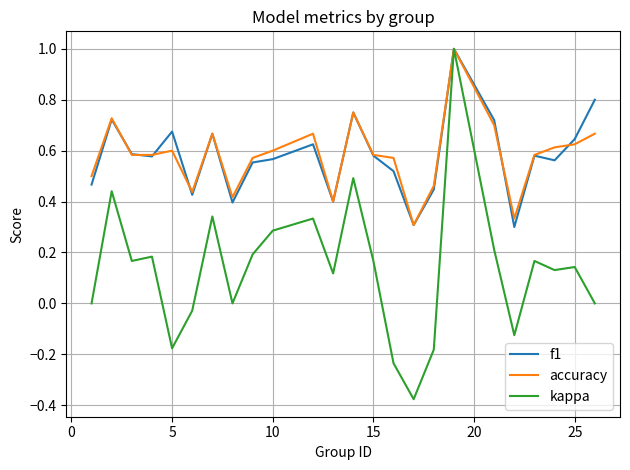

What is the highest value of the accuracy series?

1.0